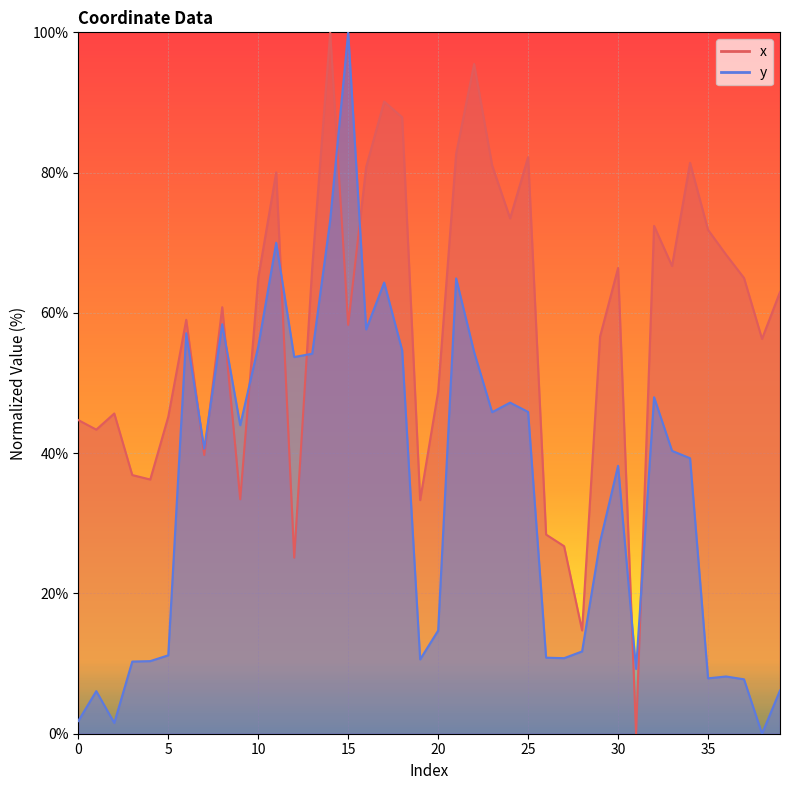

Reading right to left, transcribe all the data shown in this chart.

x: 39=63.0	38=56.3	37=65.0	36=68.3	35=71.8	34=81.4	33=66.7	32=72.4	31=0.0	30=66.4	29=56.6	28=14.7	27=26.7	26=28.4	25=82.2	24=73.5	23=81.0	22=95.5	21=82.7	20=48.8	19=33.3	18=87.9	17=90.1	16=80.8	15=58.3	14=100.0	13=66.4	12=25.1	11=80.0	10=64.9	9=33.4	8=60.8	7=39.7	6=59.0	5=45.2	4=36.2	3=36.9	2=45.7	1=43.4	0=44.7
y: 39=6.2	38=0.0	37=7.8	36=8.2	35=7.9	34=39.3	33=40.3	32=48.0	31=9.2	30=38.2	29=27.4	28=11.7	27=10.8	26=10.8	25=45.9	24=47.2	23=45.8	22=54.4	21=64.9	20=14.7	19=10.6	18=54.7	17=64.3	16=57.6	15=100.0	14=73.2	13=54.2	12=53.7	11=70.0	10=55.2	9=44.0	8=58.4	7=40.6	6=57.1	5=11.2	4=10.4	3=10.3	2=1.5	1=6.1	0=1.8